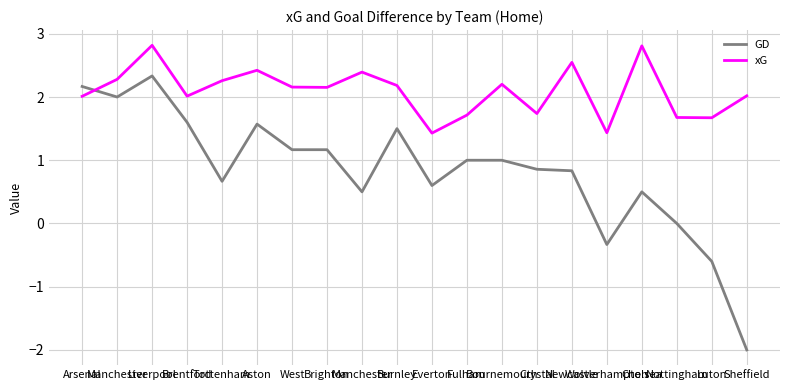

In GD, how many points are higher than both neighbors (excluding endpoints)?

4